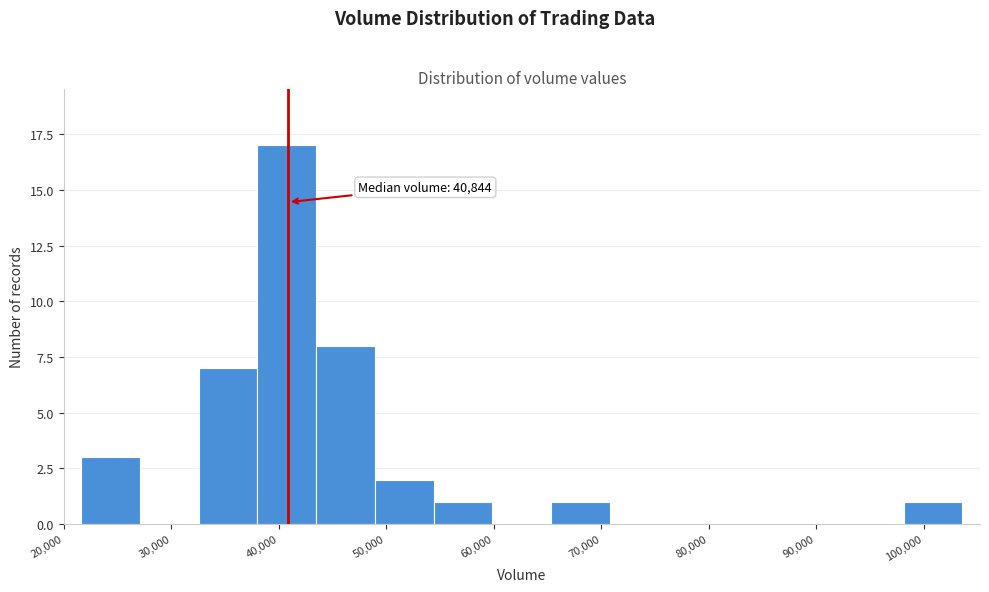

Which range on the x-axis has the tallest bar?

38000 to 43000